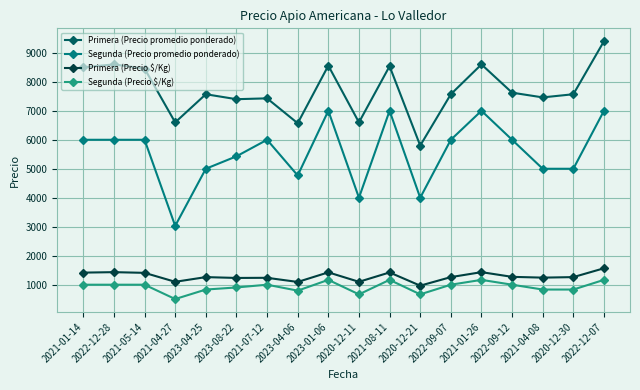

True or false: Segunda (Precio $/Kg) and Primera (Precio promedio ponderado) intersect in this chart.

False